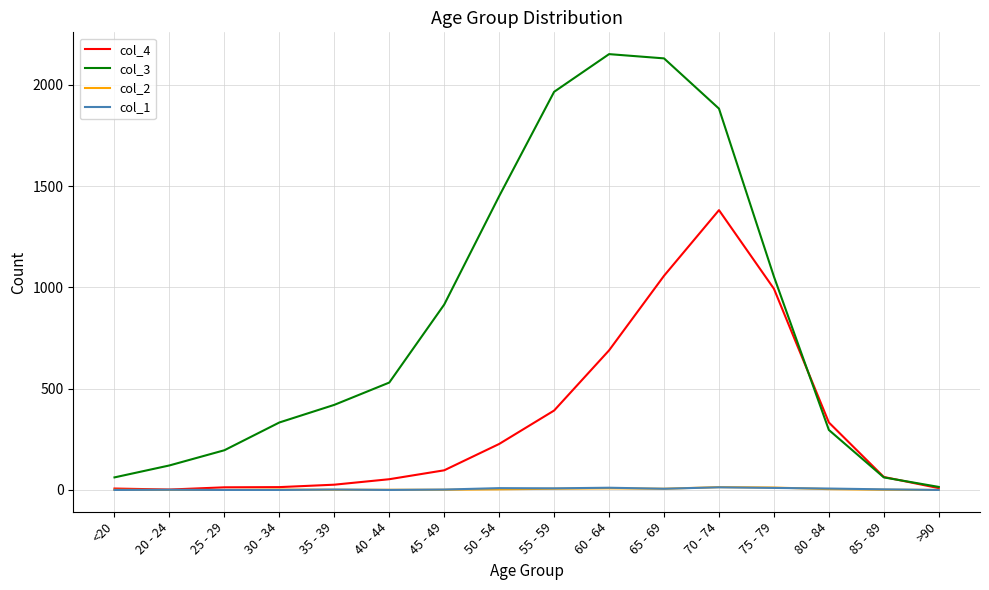

Is the value of col_1 at 85 - 89 greater than the value of col_3 at 85 - 89?

No